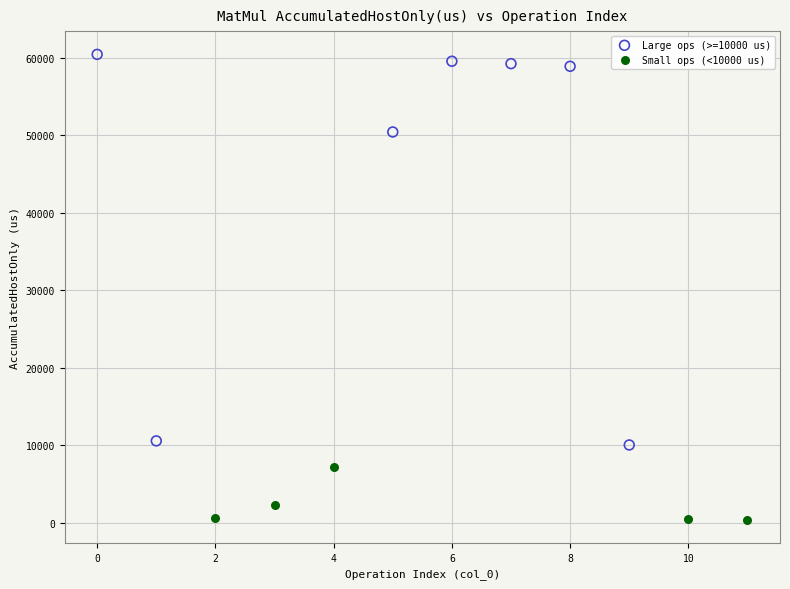

Which series contains the highest Y value?

Large ops (>=10000 us)